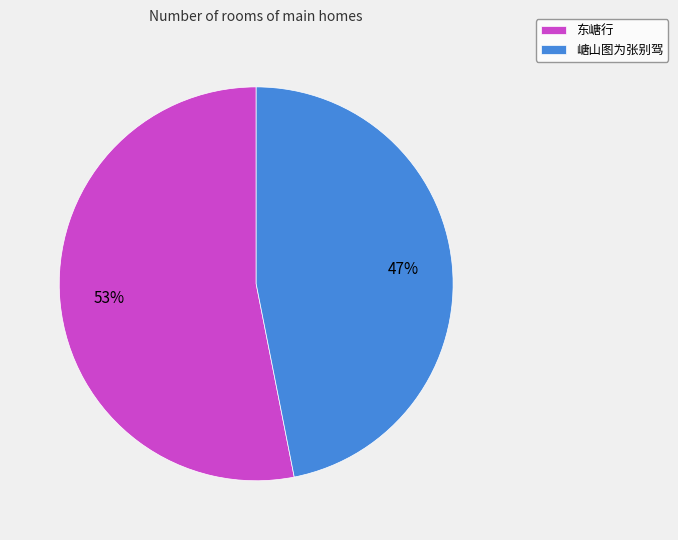

Which slice is the largest?

东嵣行